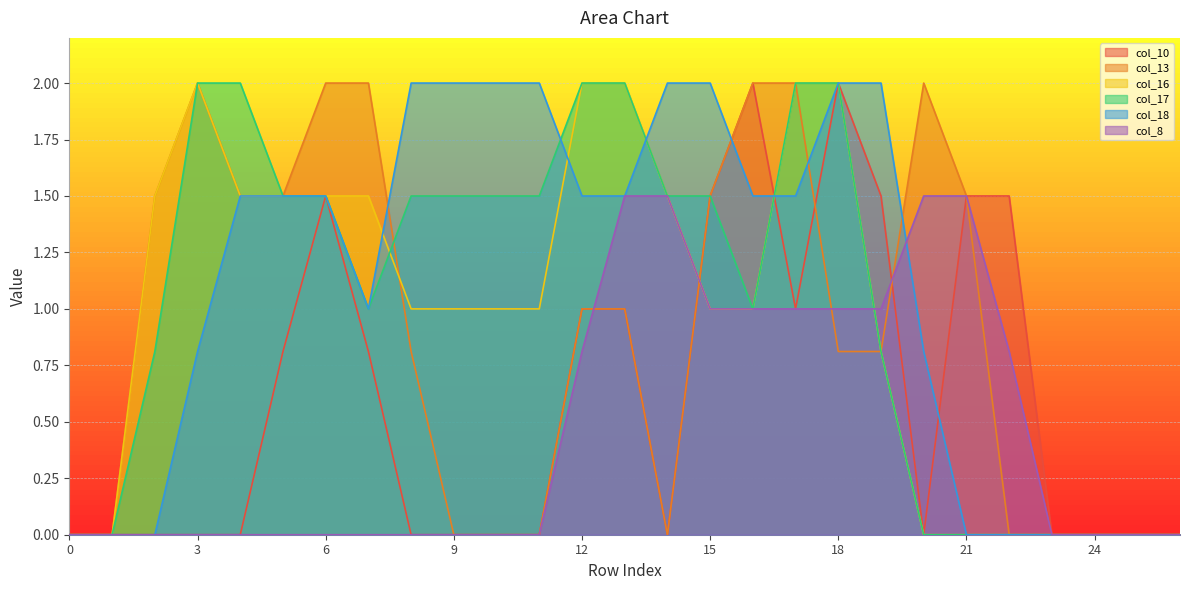

Rank the series by their maximum value, from lowest to highest.

col_8, col_10, col_13, col_16, col_17, col_18